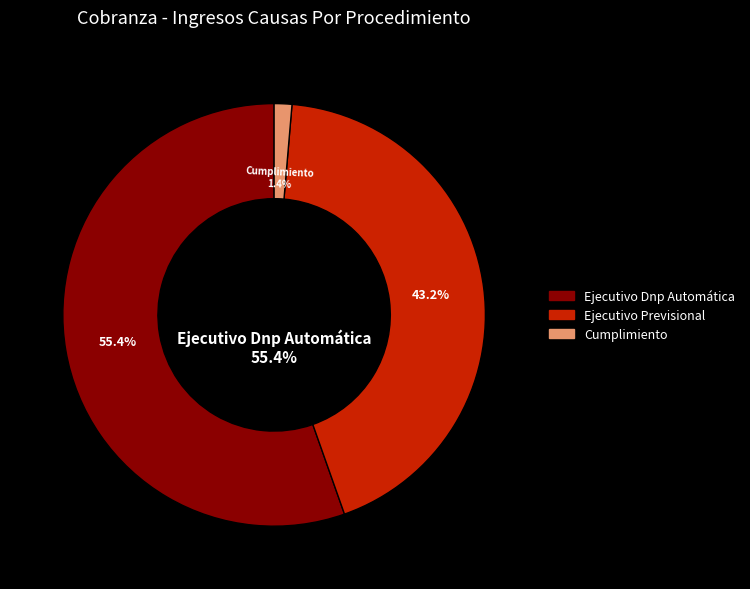

Which slice is the smallest?

Cumplimiento